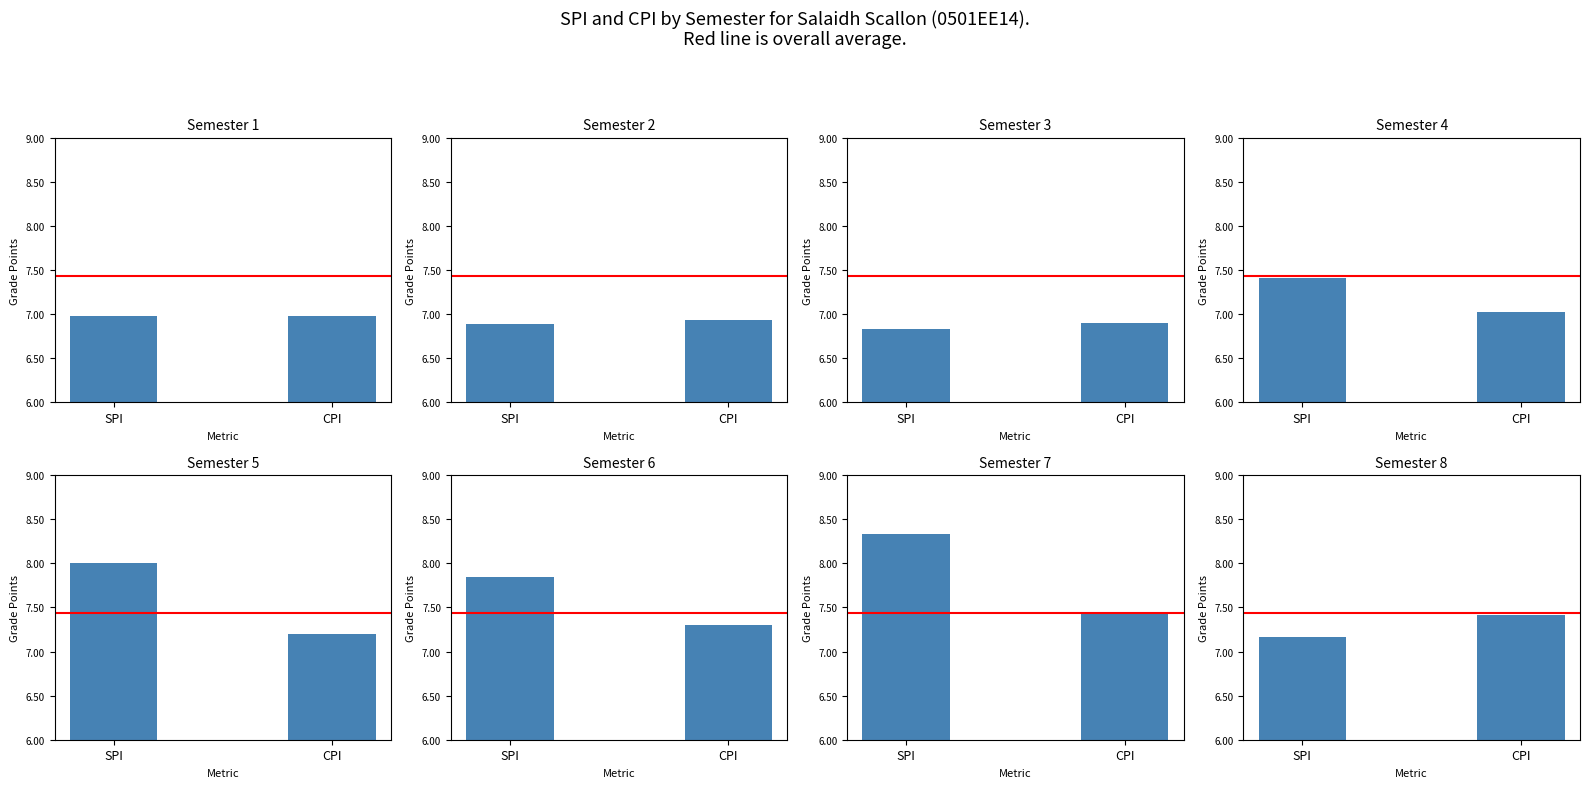

What is the difference between the maximum and minimum values in the Grade Points series?

0.2